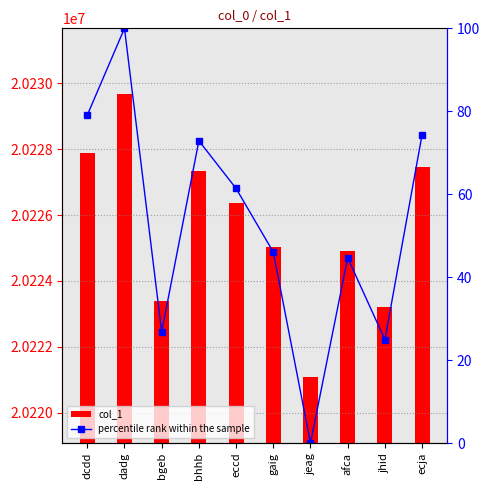

Which series has the largest total across all categories?

col_1